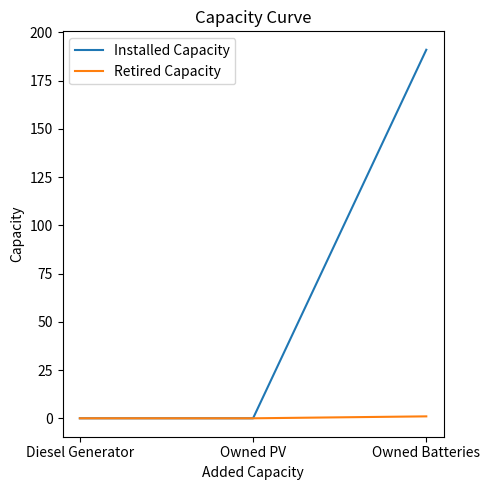

Is this an area chart (filled region under the line)?

No